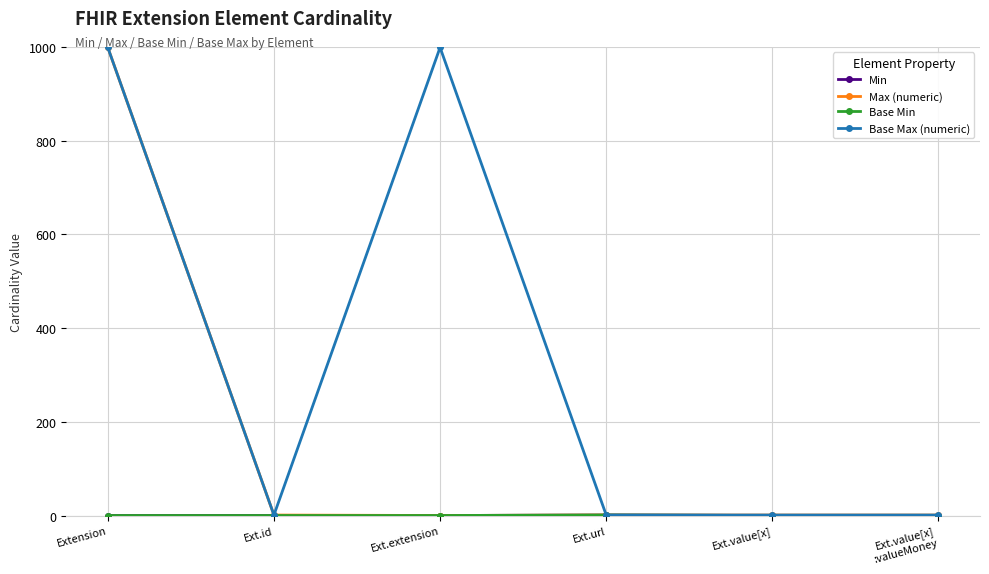

Does the chart have visible grid lines?

Yes